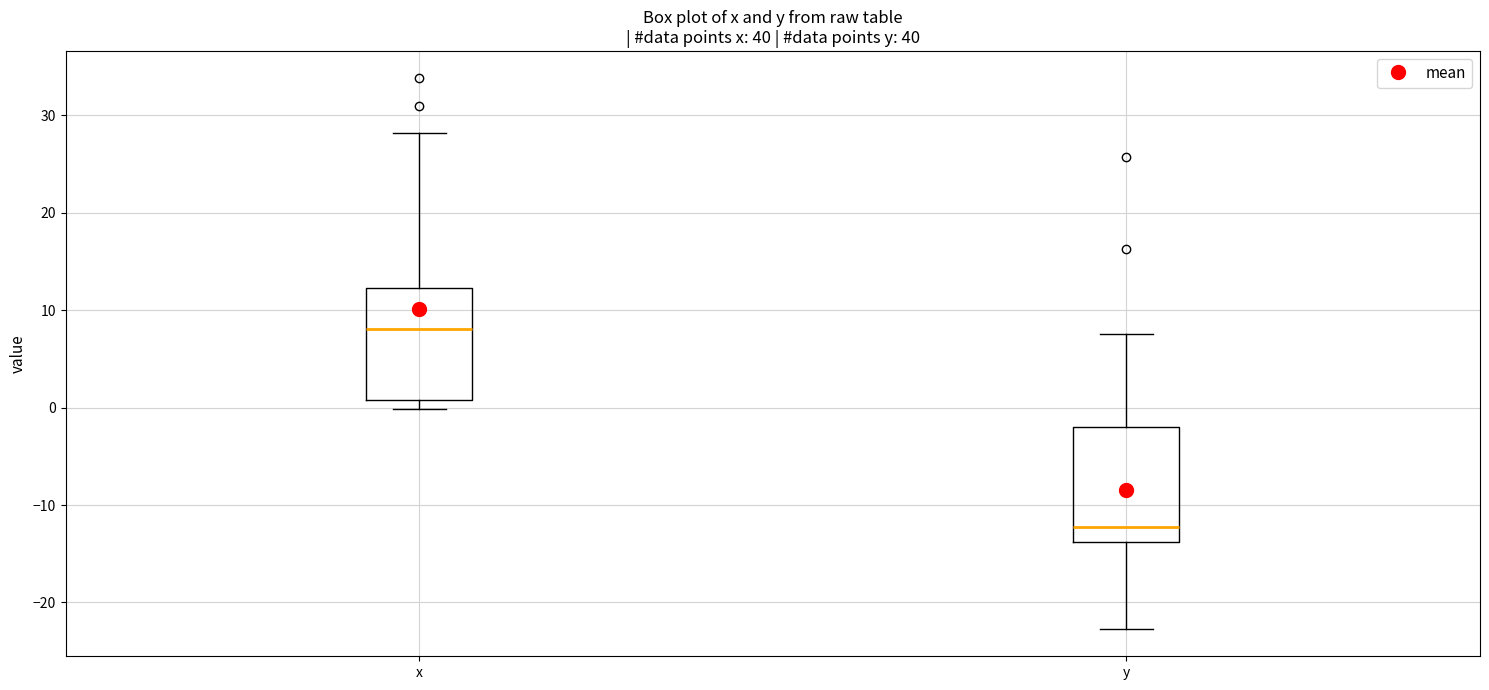

Reading left to right, read every box against the y-axis: the position of its median line, the range the box covers, and the ends of its whiskers. The values are not printed on the chart, so give them approximately, as read against the axis.

x: median 8, box 1 to 12, whiskers 0 to 28
y: median -12, box -14 to -2, whiskers -23 to 8